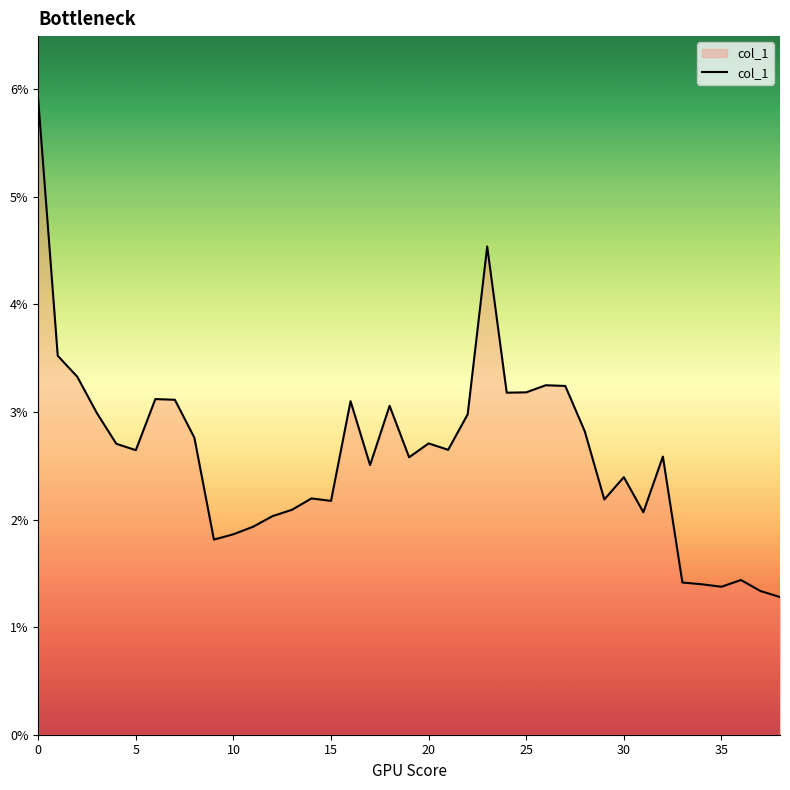

How many points are higher than both their immediate neighbors (excluding endpoints)?

10